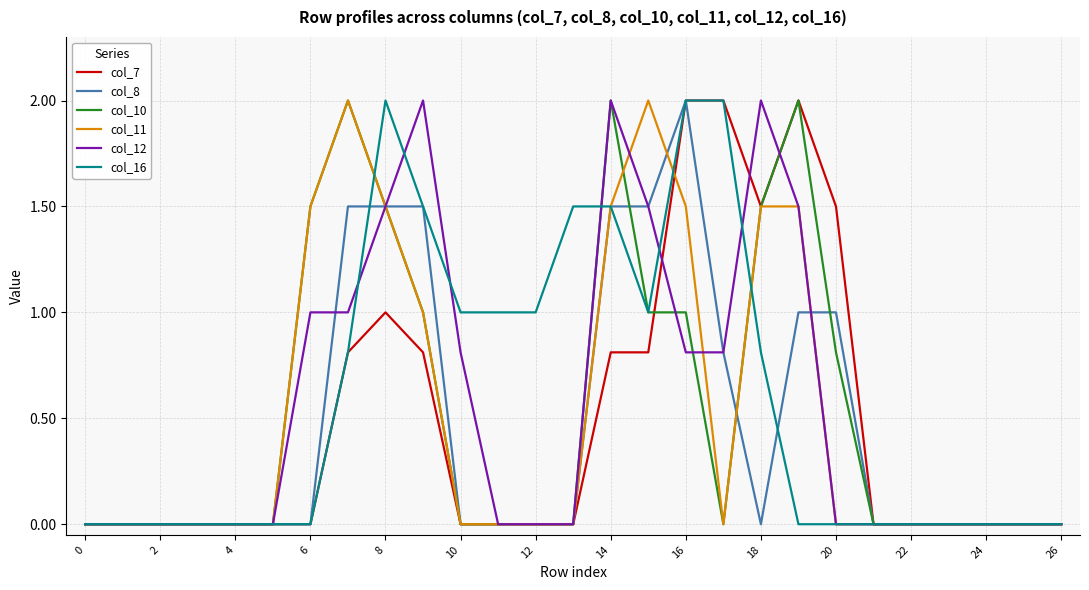

What is the maximum value for col_7?

2.0